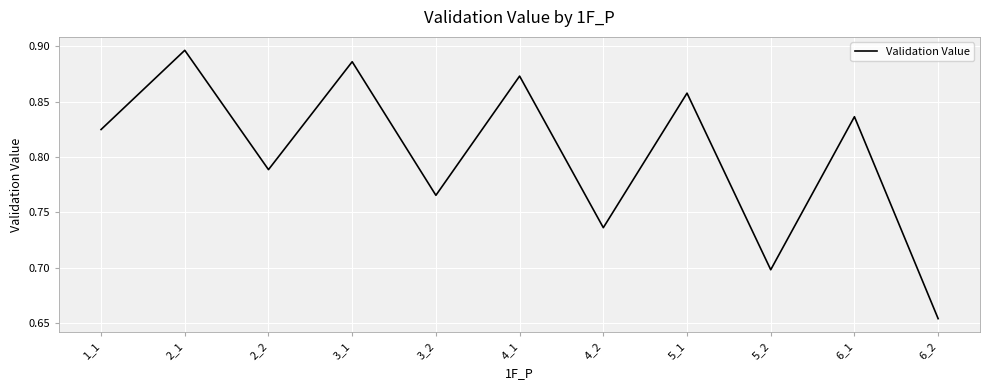

What is the difference between the values at 5_2 and 2_2?

0.1